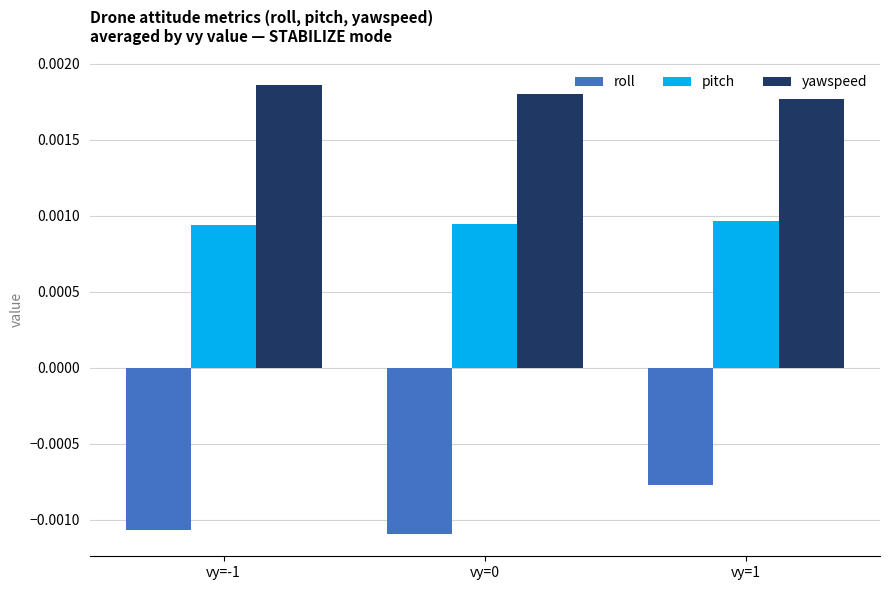

How many groups of bars are there?

3